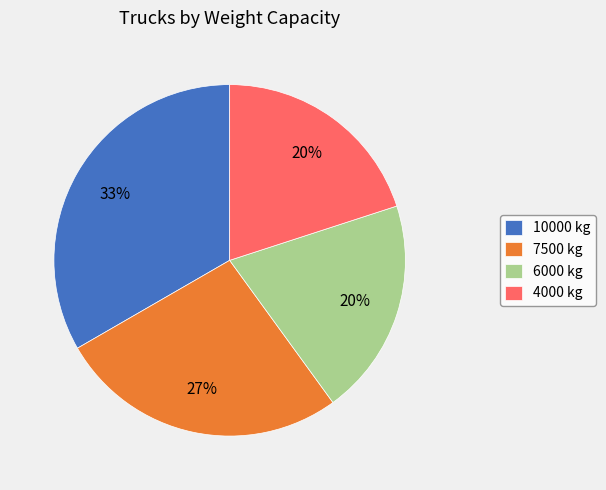

Do 10000 kg and 7500 kg together represent more than half of the pie?

Yes